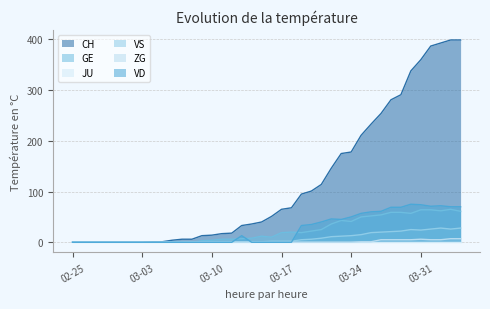

Which series has the widest spread of values?

CH